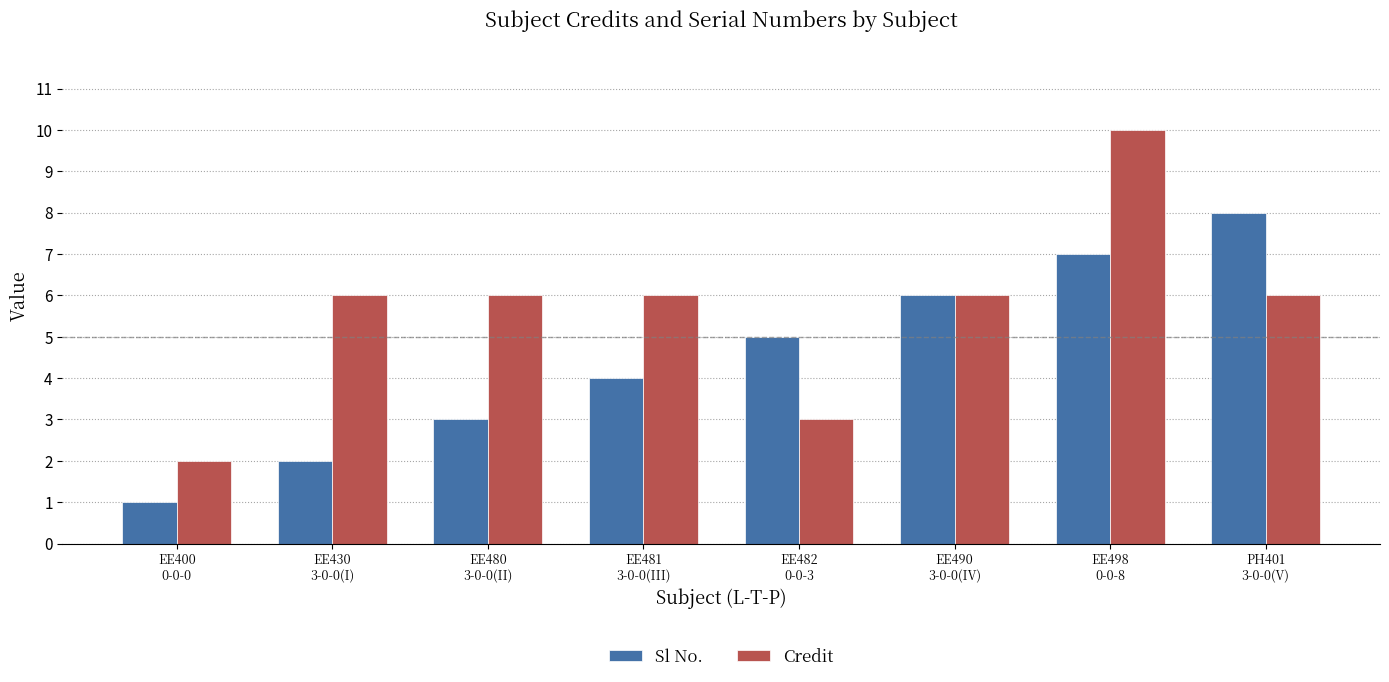

How many distinct data groups are displayed?

2